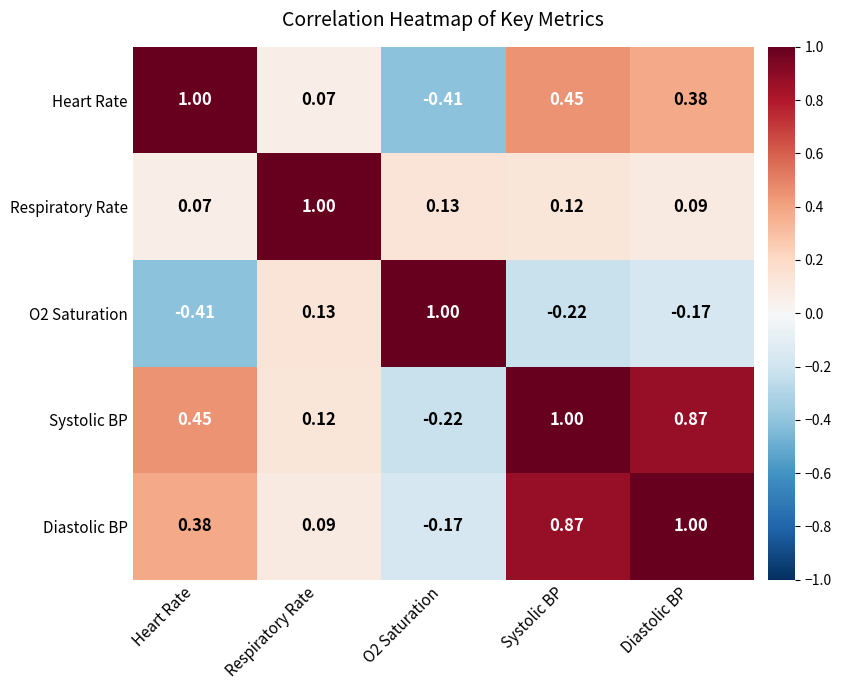

At which label does Systolic BP first exceed 0?

Heart Rate